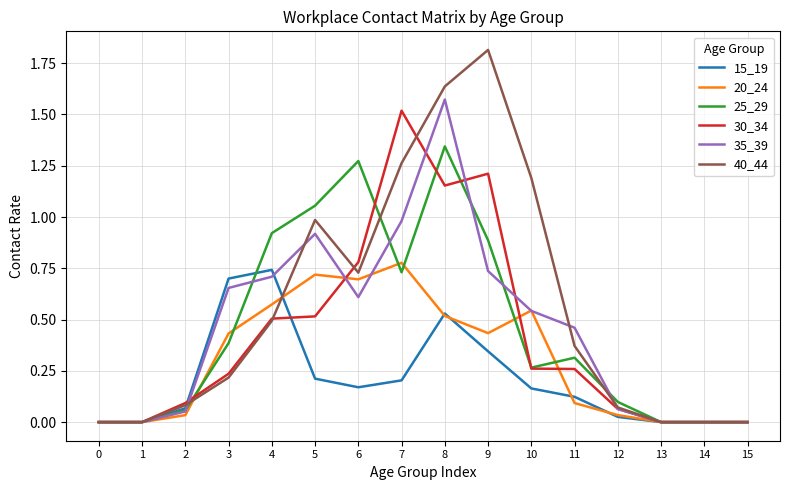

Which series changed the most between 10 and 13?

40_44